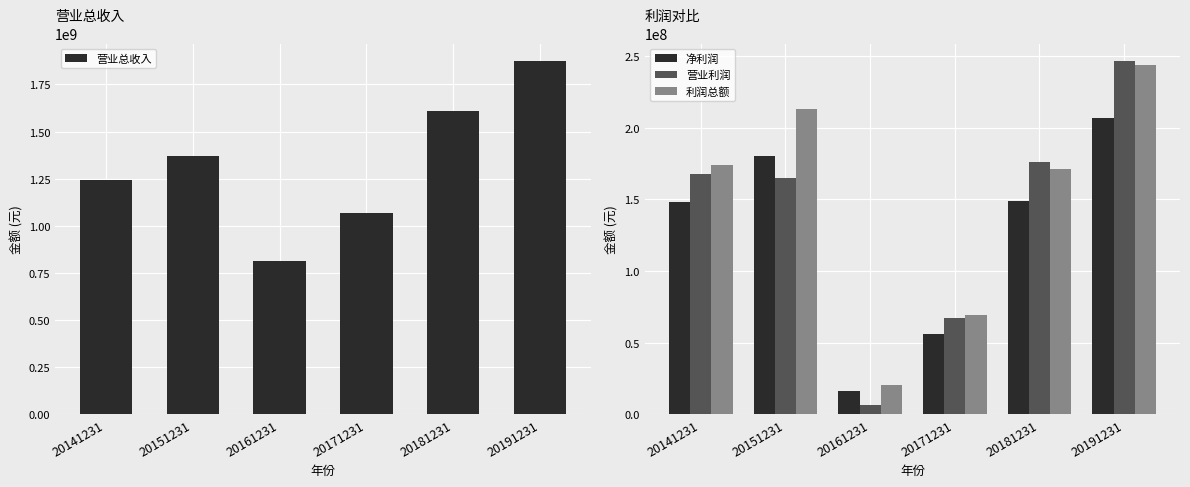

What is the highest value of the 营业利润 series?

246370590.3